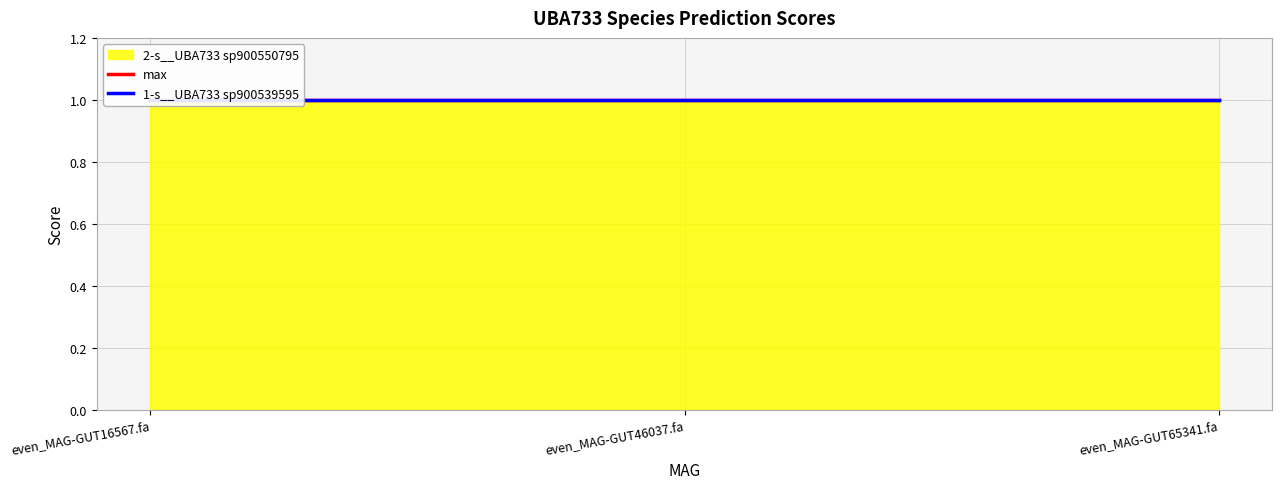

What is the sum of all max values?

3.0